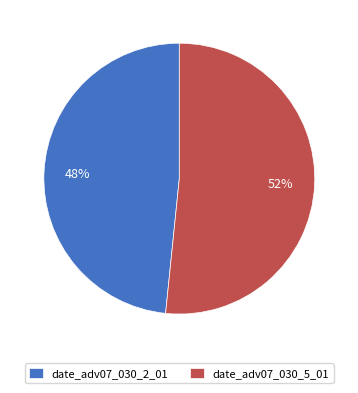

True or false: date_adv07_030_5_01 accounts for 44% of the total.

False